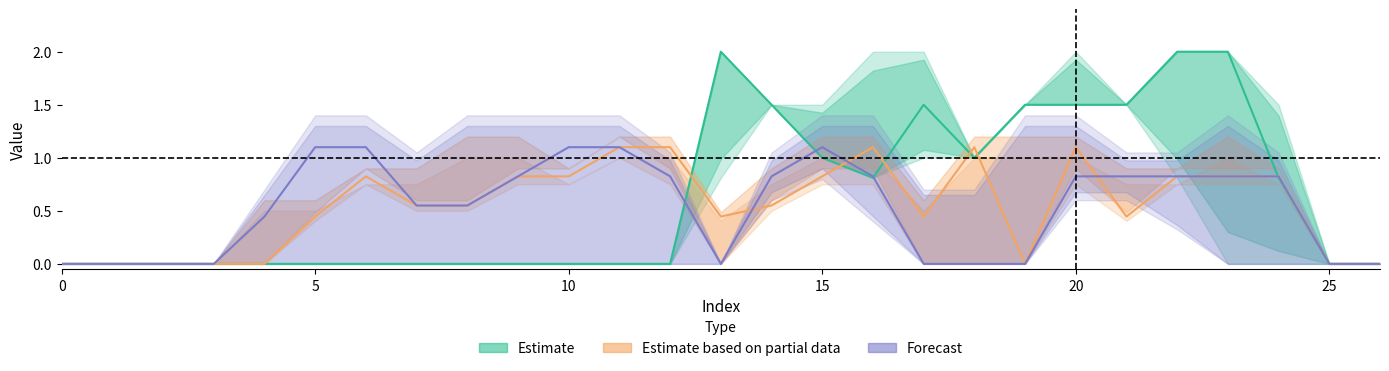

Rank the series at 25 from lowest to highest value.

Estimate, Estimate based on partial data, Forecast